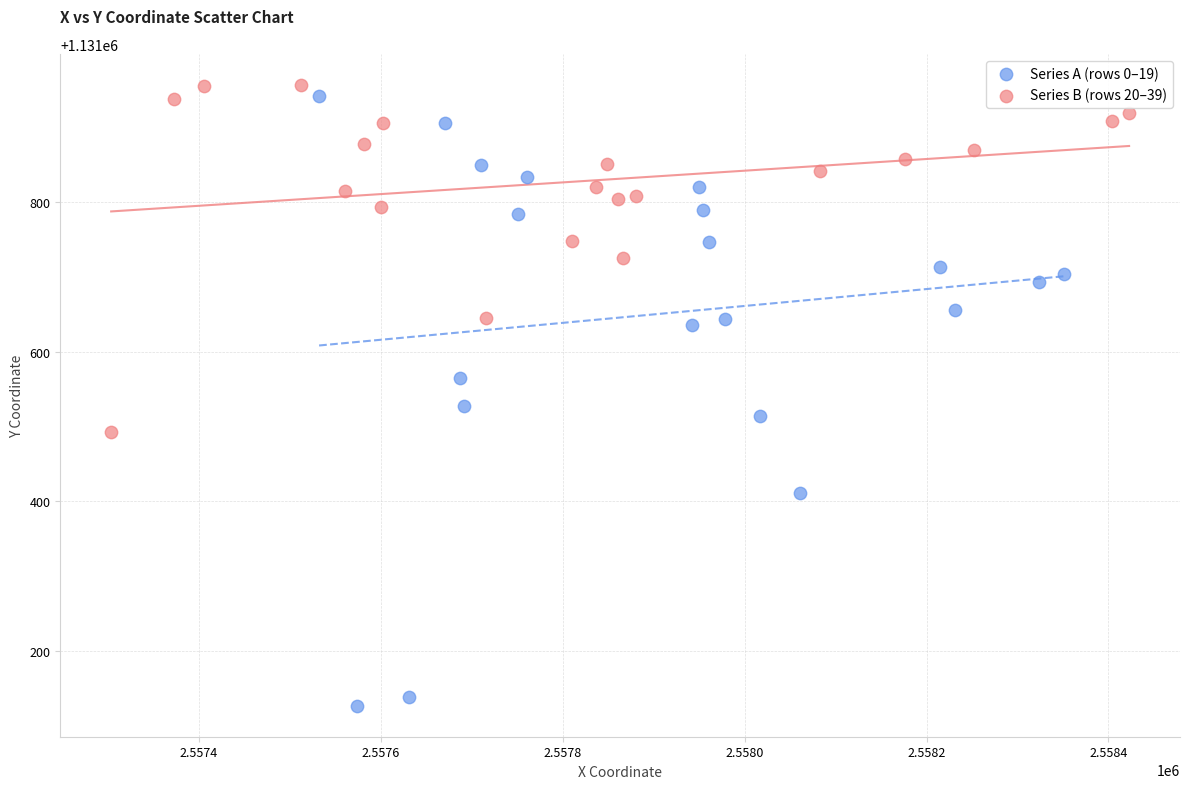

Which series reaches the minimum Y coordinate?

Series A (rows 0–19)